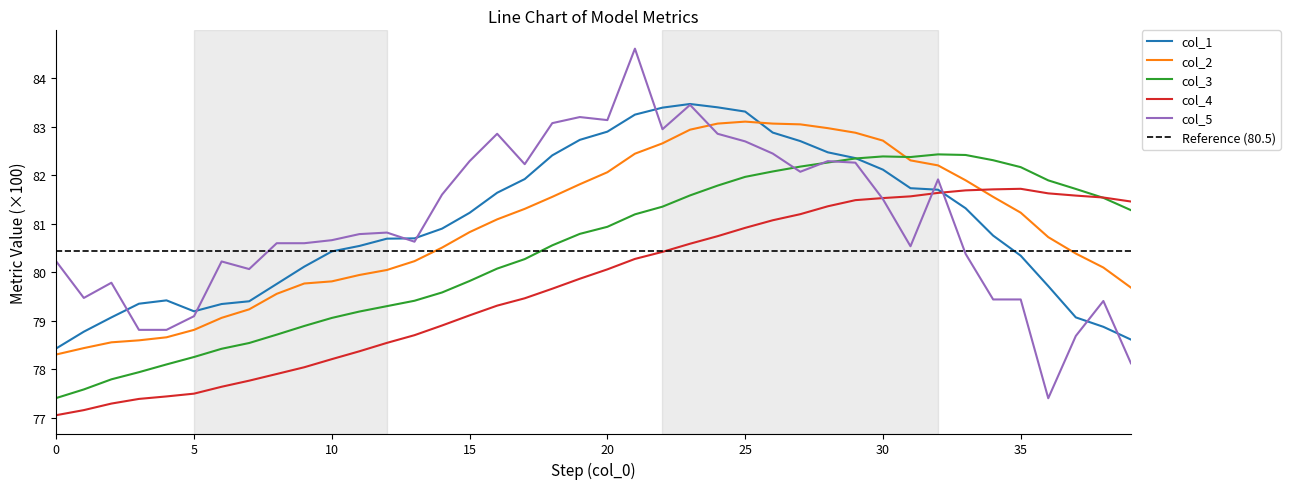

Count the number of categories in the chart.

40